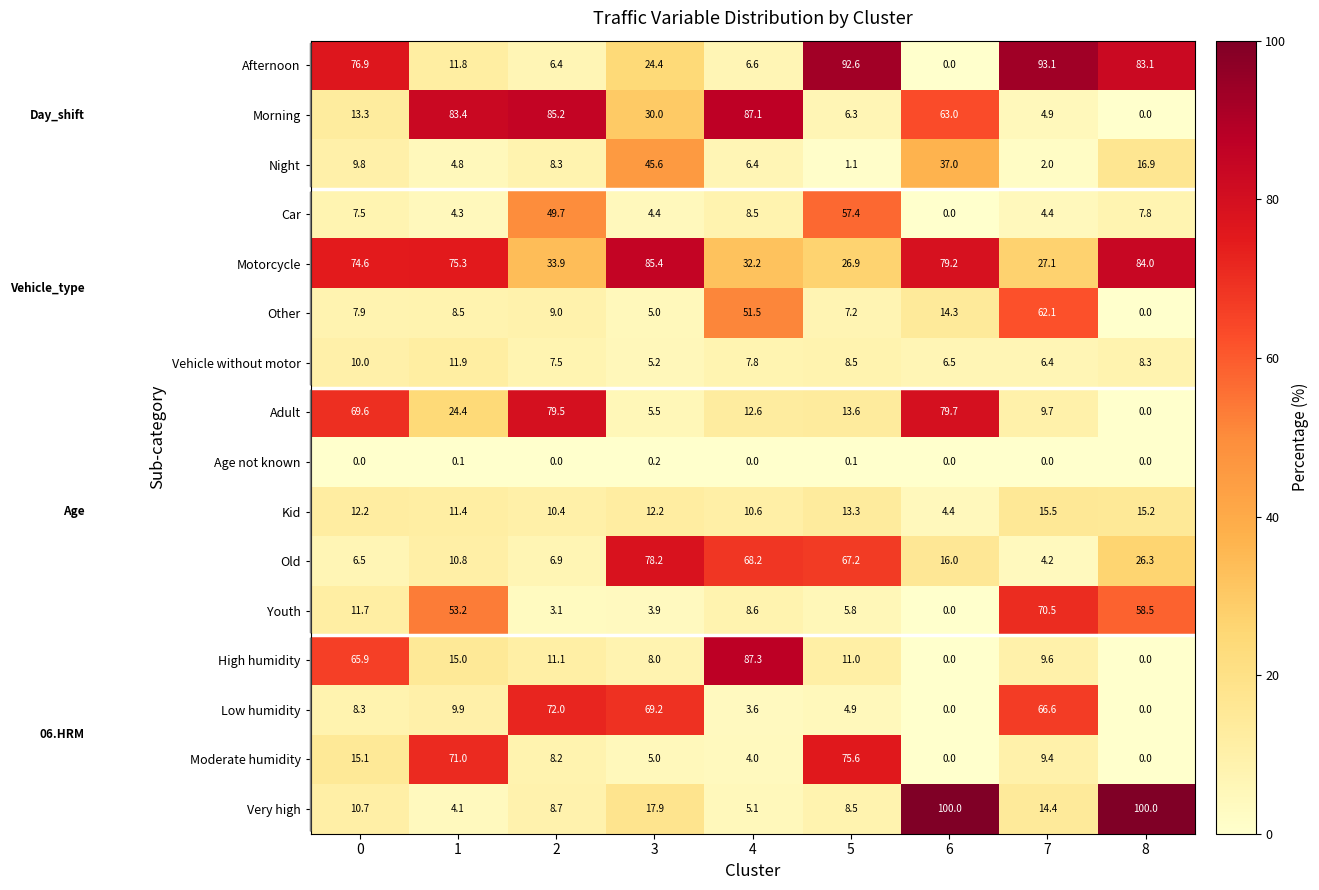

True or false: Afternoon has a value of 11.8 at 1.

True